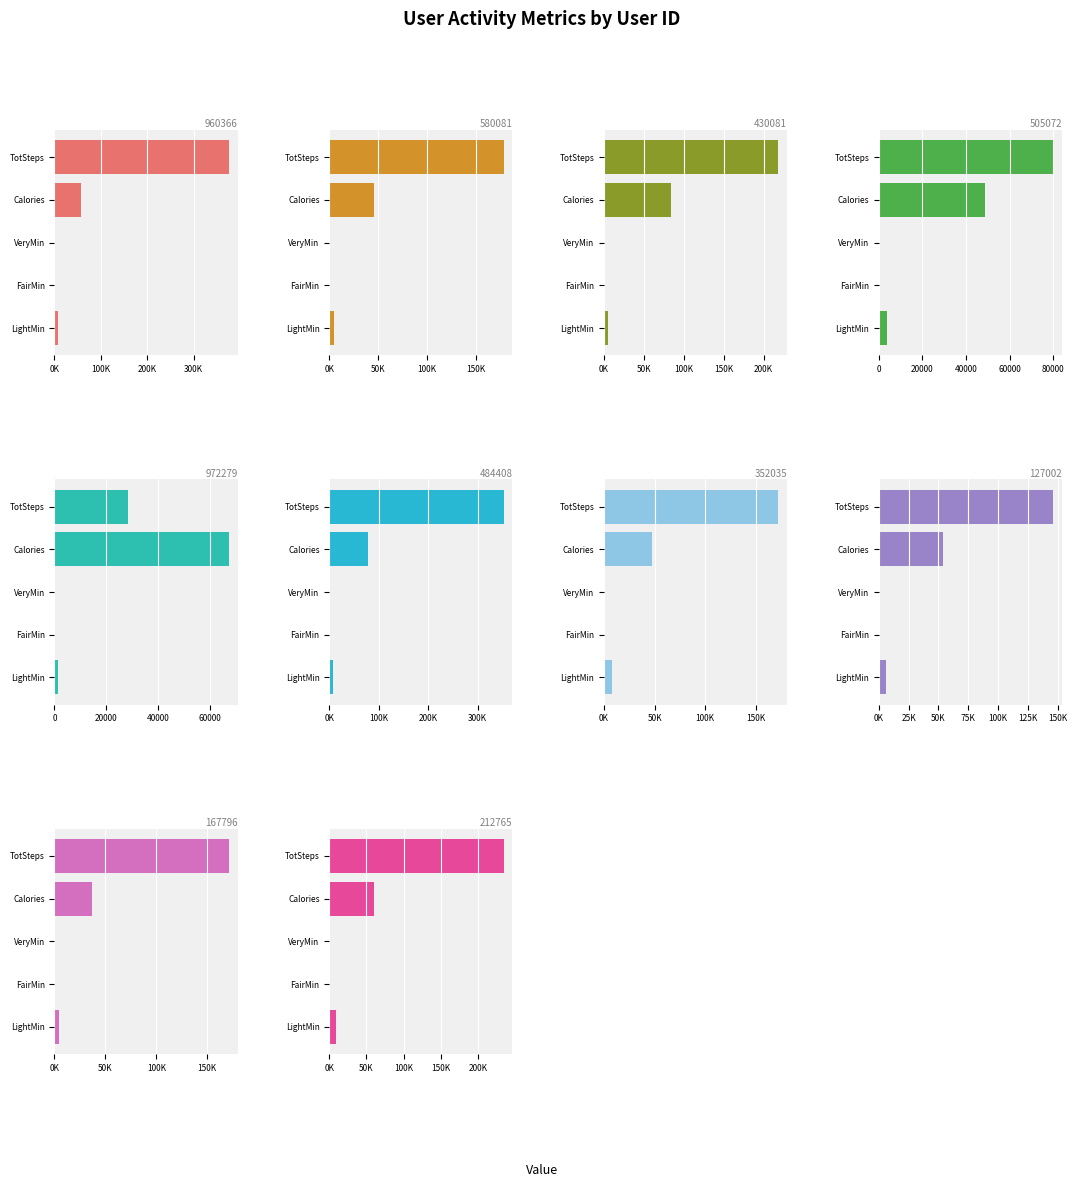

Reading right to left, transcribe all the data shown in this chart.

Total Steps: 234229	171354	146223	172573	352490	28400	79982	218489	178061	375619
Calories Burned: 59426	36782	53449	47760	77809	67357	48778	84339	45984	56309
VeryActiveMinutes: 437	243	42	3	1125	41	4	287	269	1200
FairlyActiveMinutes: 190	370	80	8	600	24	40	641	180	594
LightlyActiveMinutes: 9548	4545	6144	7956	7981	1196	3579	5354	4758	6818